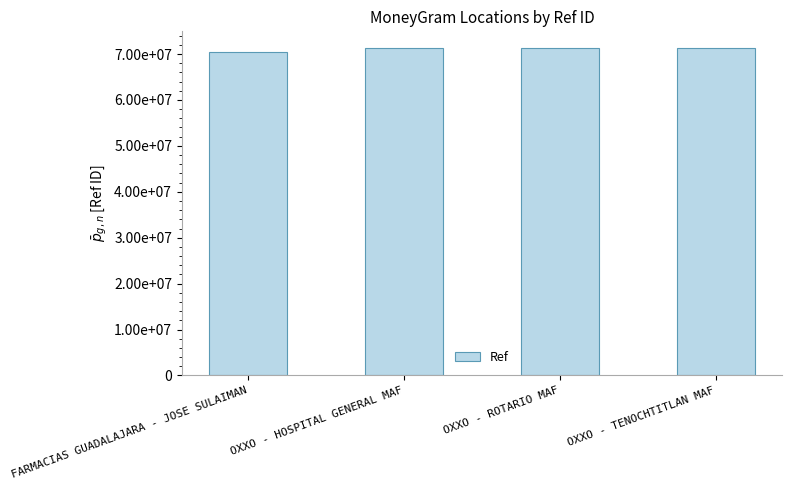

What is the sum of the values at FARMACIAS GUADALAJARA - JOSE SULAIMAN and OXXO - ROTARIO MAF?

141773808